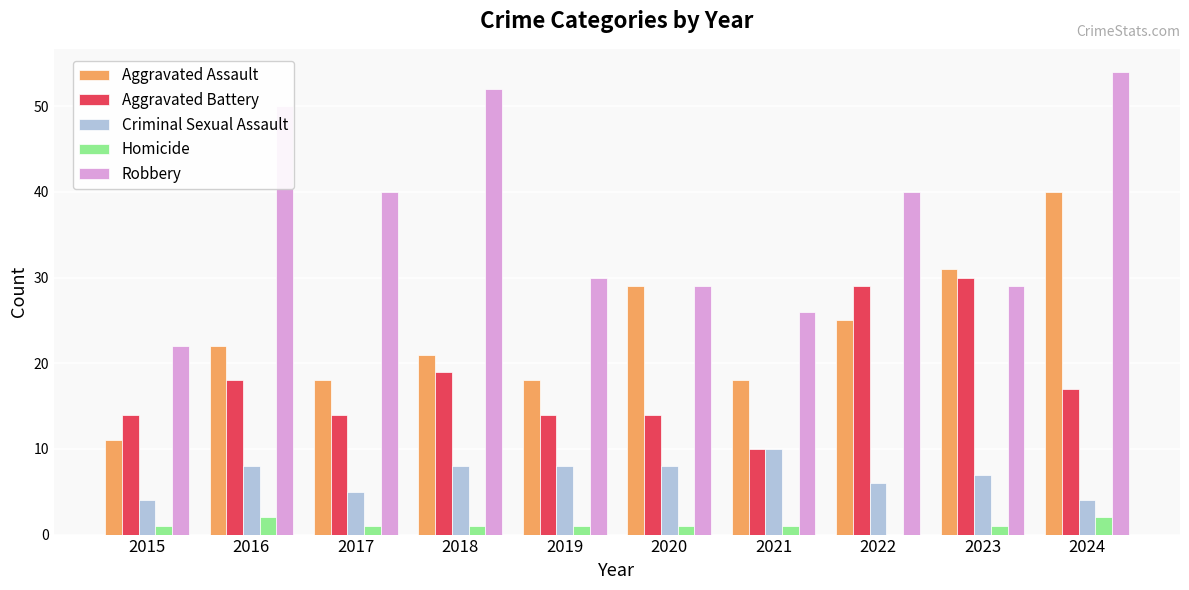

At which category does the chart reach its peak across all series?

2024